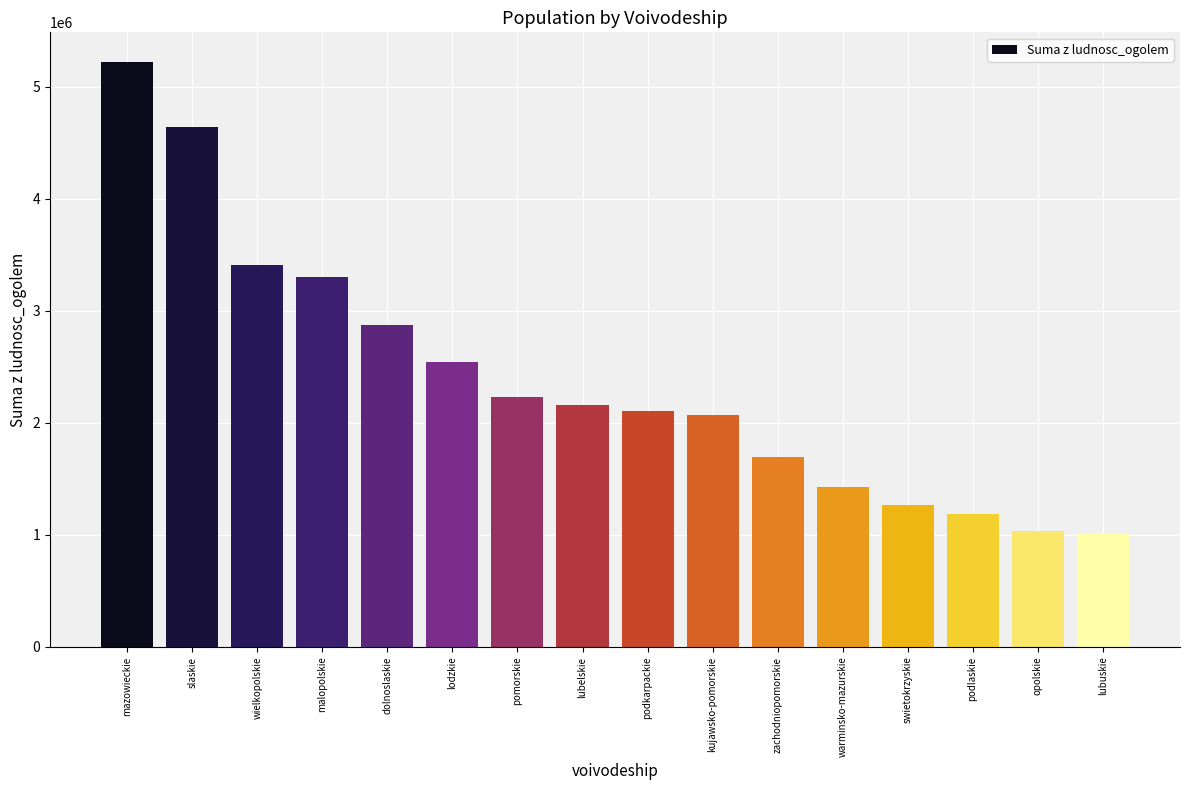

Is it true that the value at pomorskie is 2230099?

True